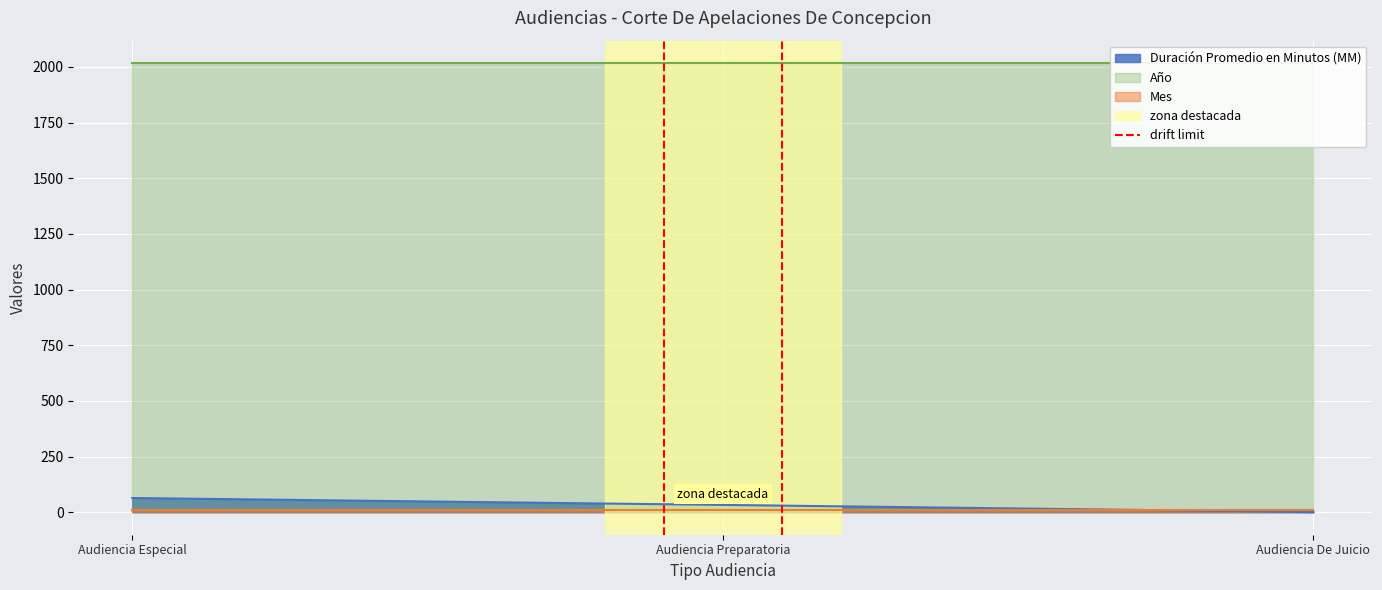

What is the maximum value for Duración Promedio en Minutos (MM)?

64